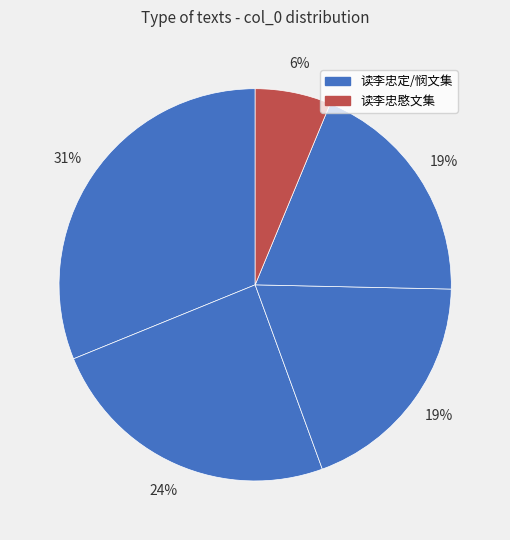

How many segments does this pie chart have?

5